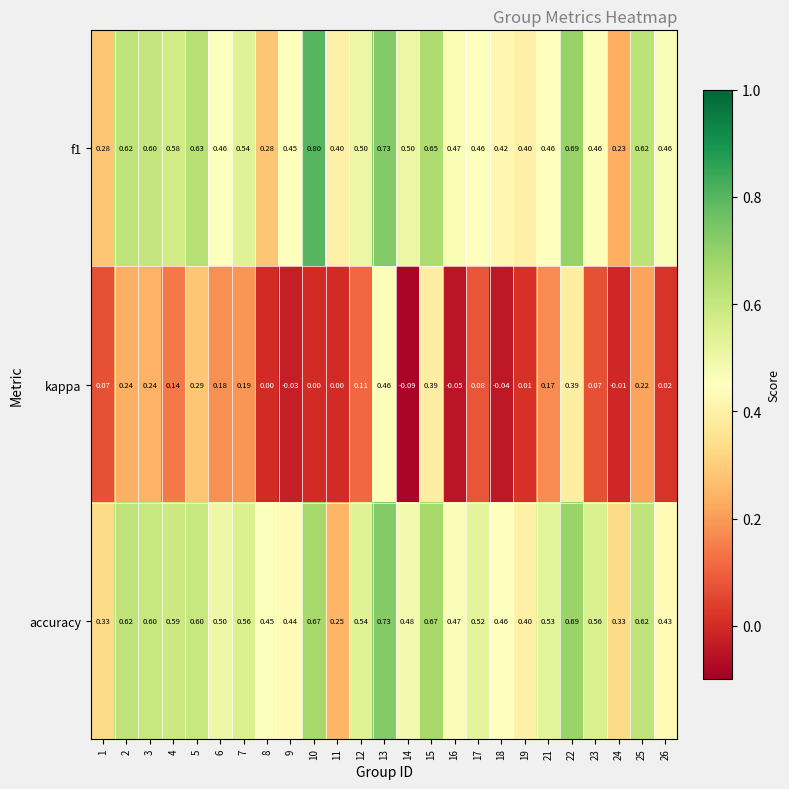

At which category is the sum across all series the highest?

13